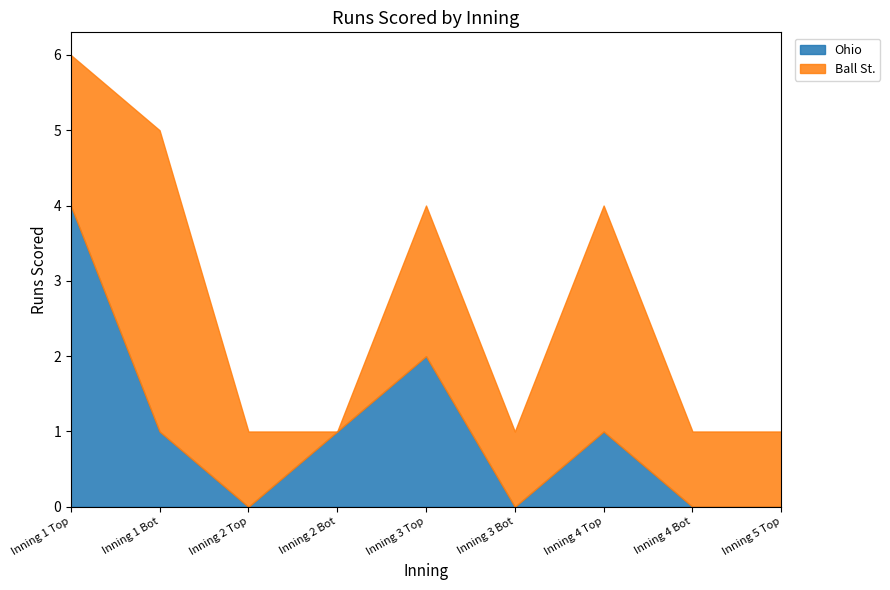

How many data points in Ball St. are less than 1?

1